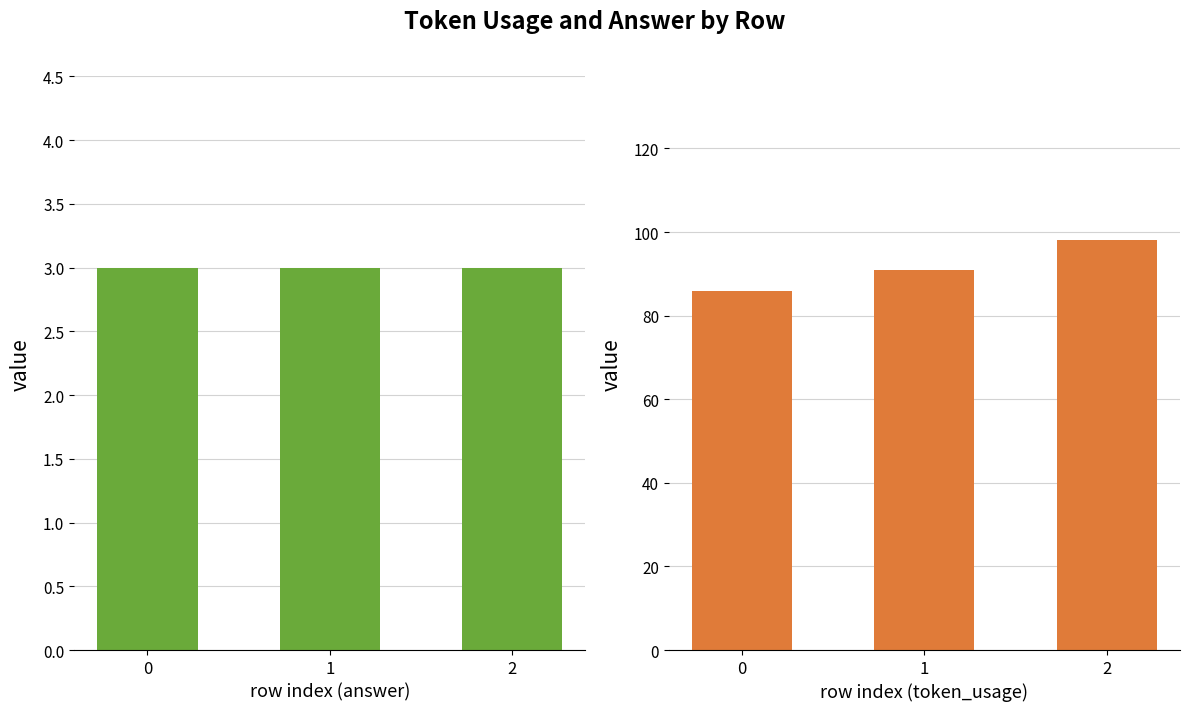

What value does the token_usage series have at 0, to the nearest 10?

90